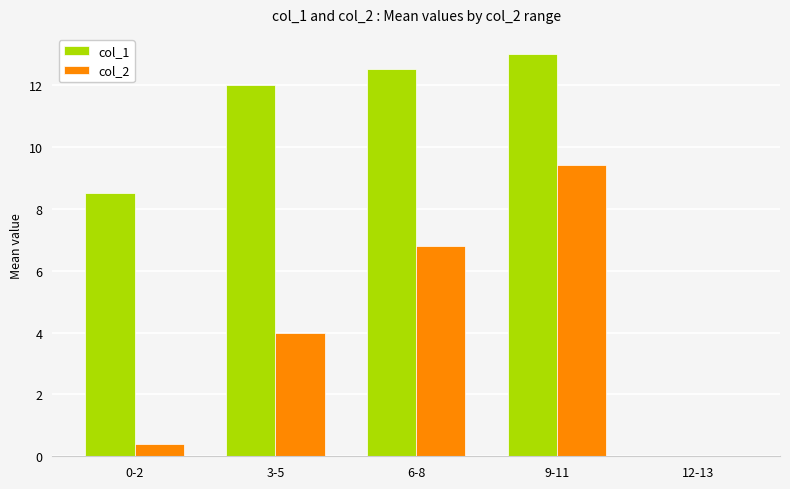

Where is col_2 nearest to the value 4?

3-5